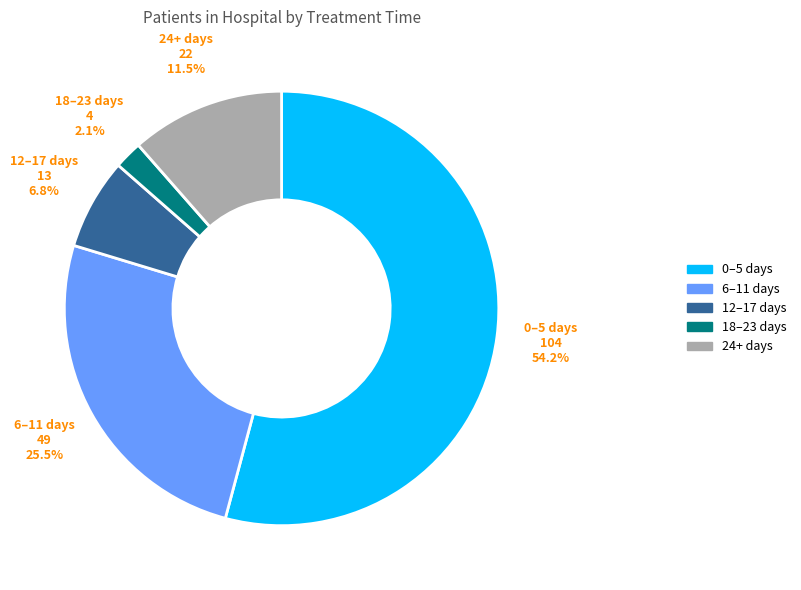

How many segments does this pie chart have?

5